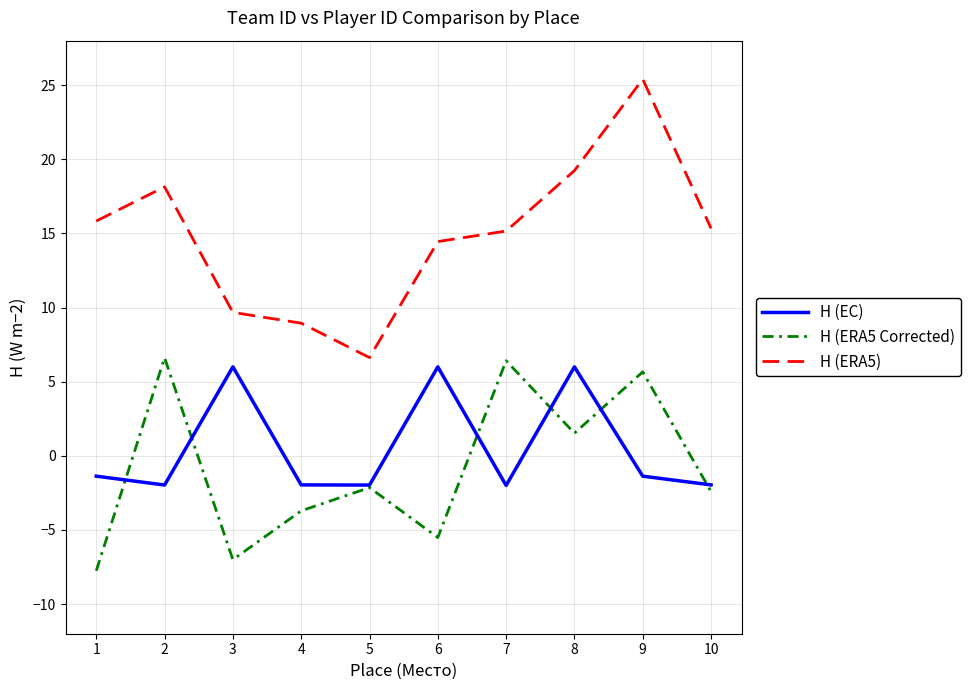

Which series changed the most between 2 and 4?

H (ERA5 Corrected)